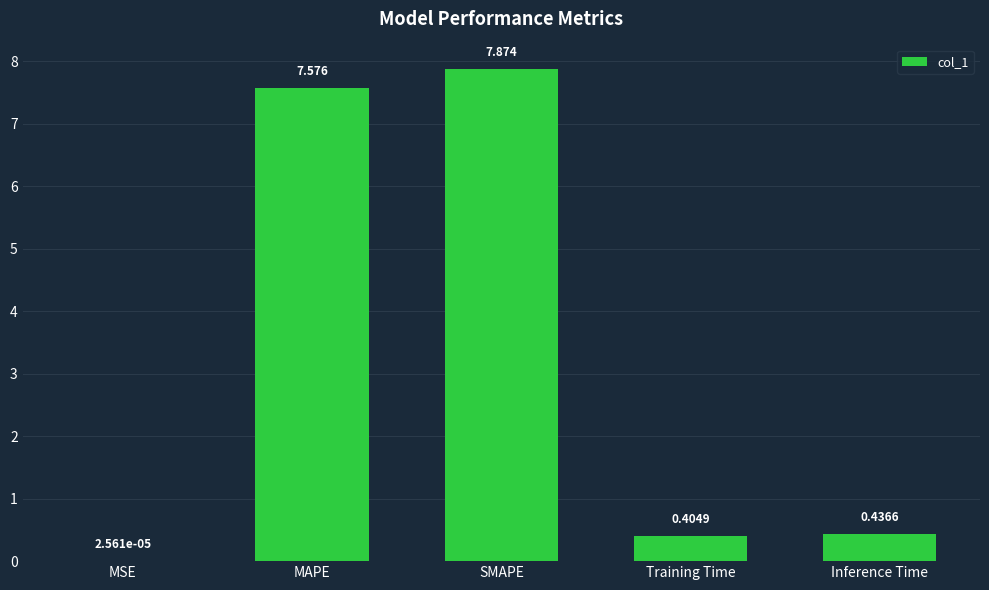

Which category has the highest value across all series?

SMAPE